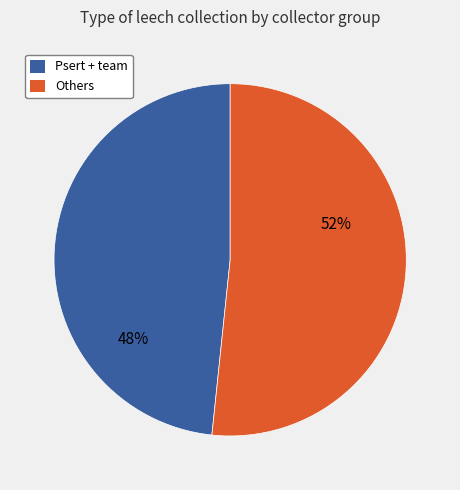

How many segments does this pie chart have?

2